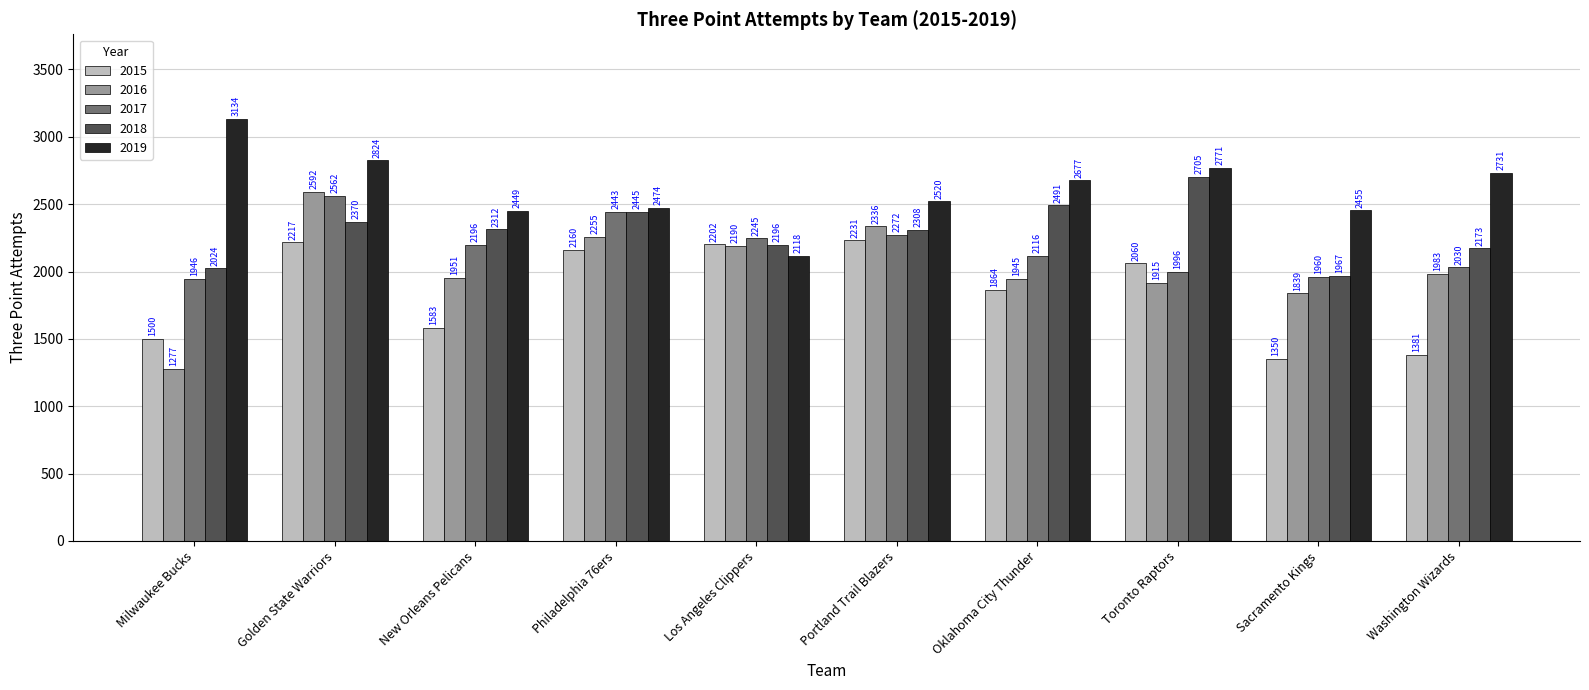

What is the label of the 8th bar from the left?

Toronto Raptors